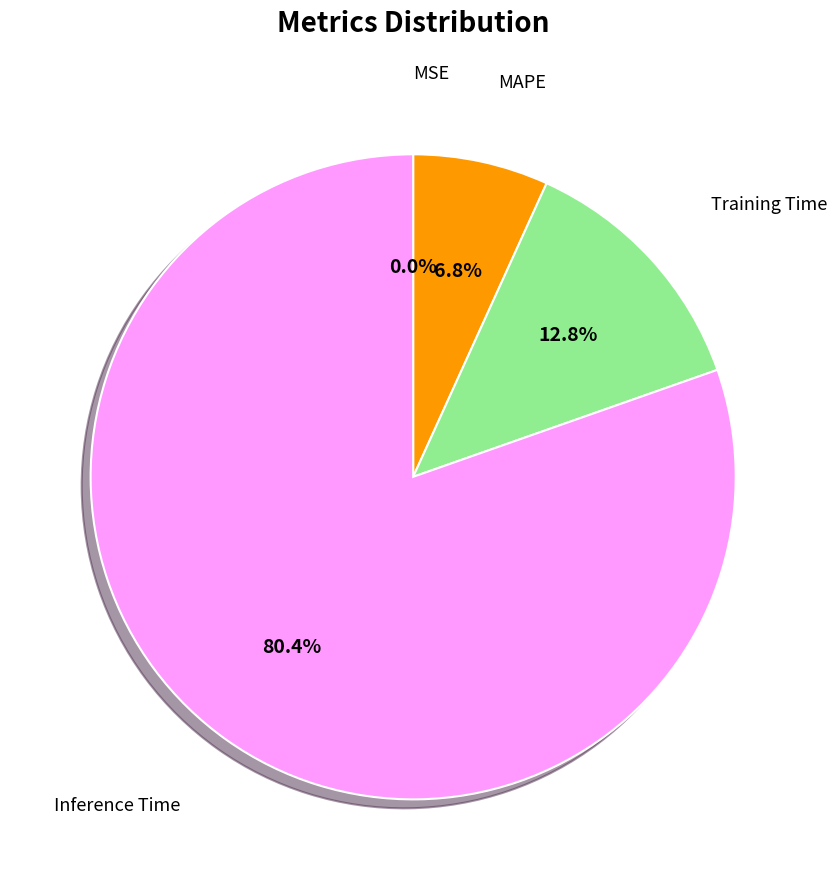

To the nearest percent, what percentage of the pie is MAPE?

7%